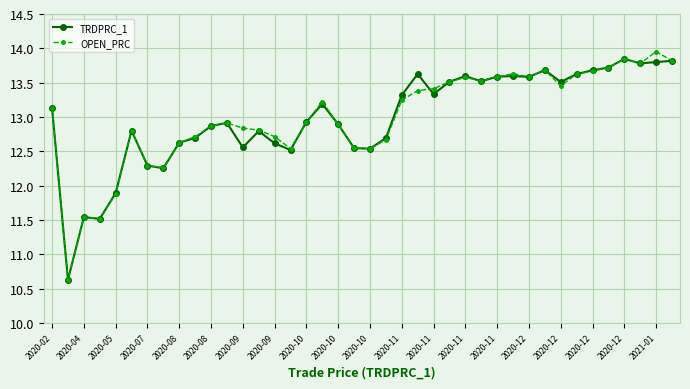

Which series has the largest range (max minus min)?

OPEN_PRC